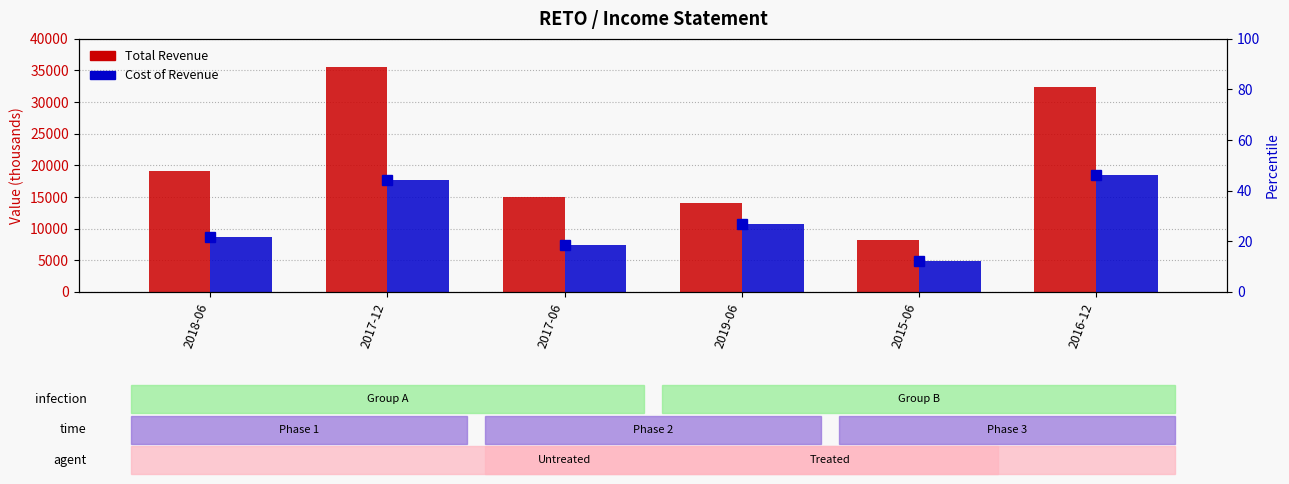

Which has a higher value, 2018-06 or 2016-12?

2016-12